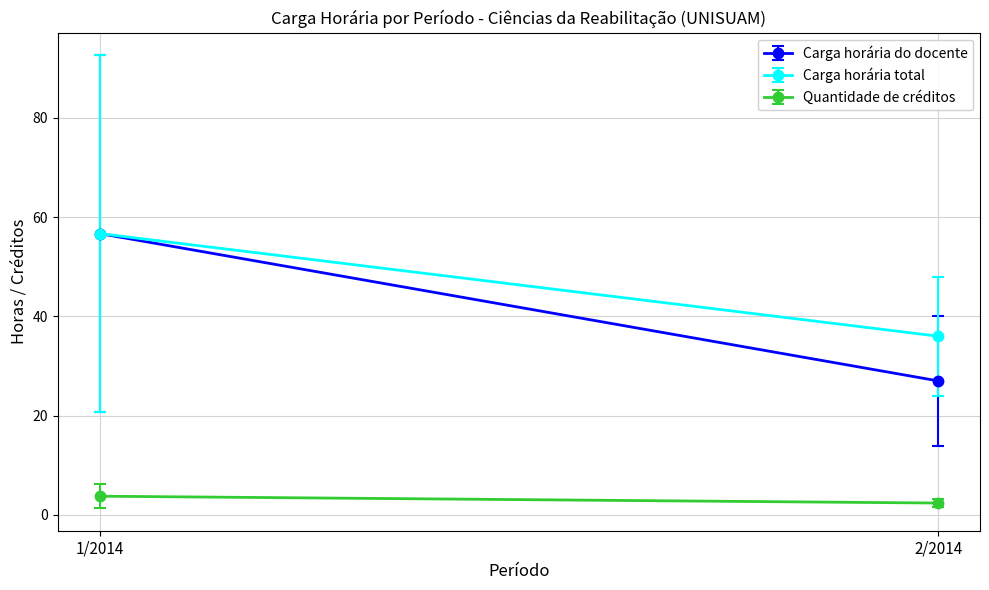

True or false: Quantidade de créditos and Carga horária do docente cross at least once.

False